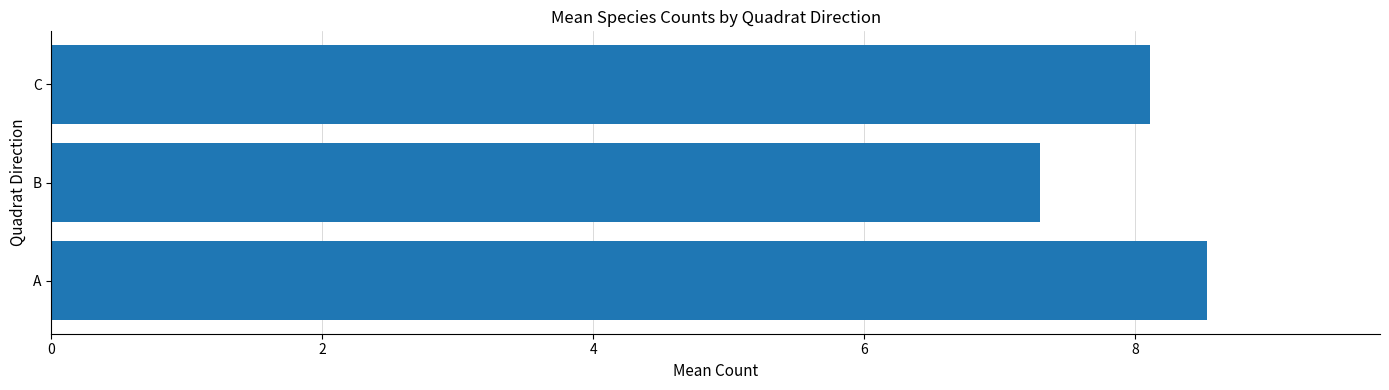

Rank the categories by value from lowest to highest.

B, C, A